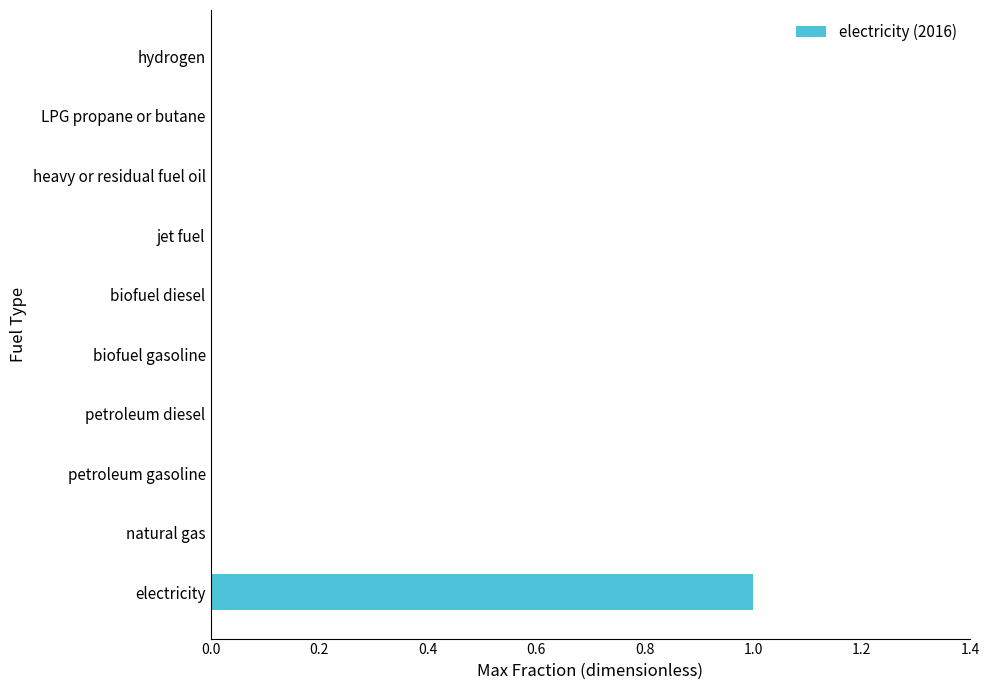

At which category does the chart reach its peak across all series?

electricity